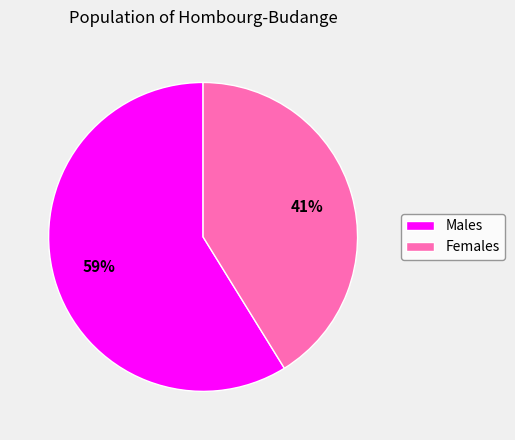

What percentage is the Females slice, to the nearest percent?

41%